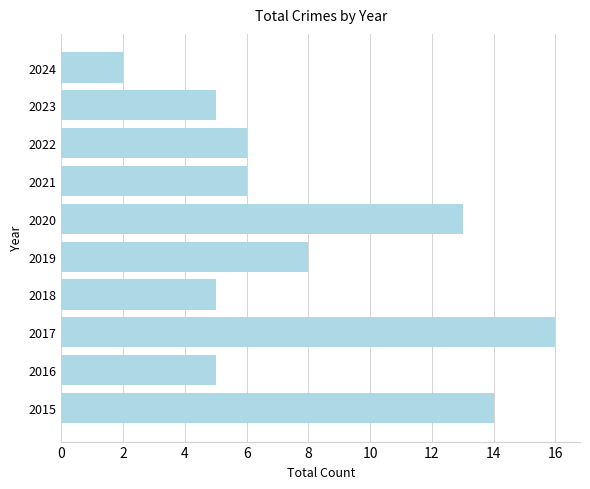

Is it true that the value at 2015 is 24?

False